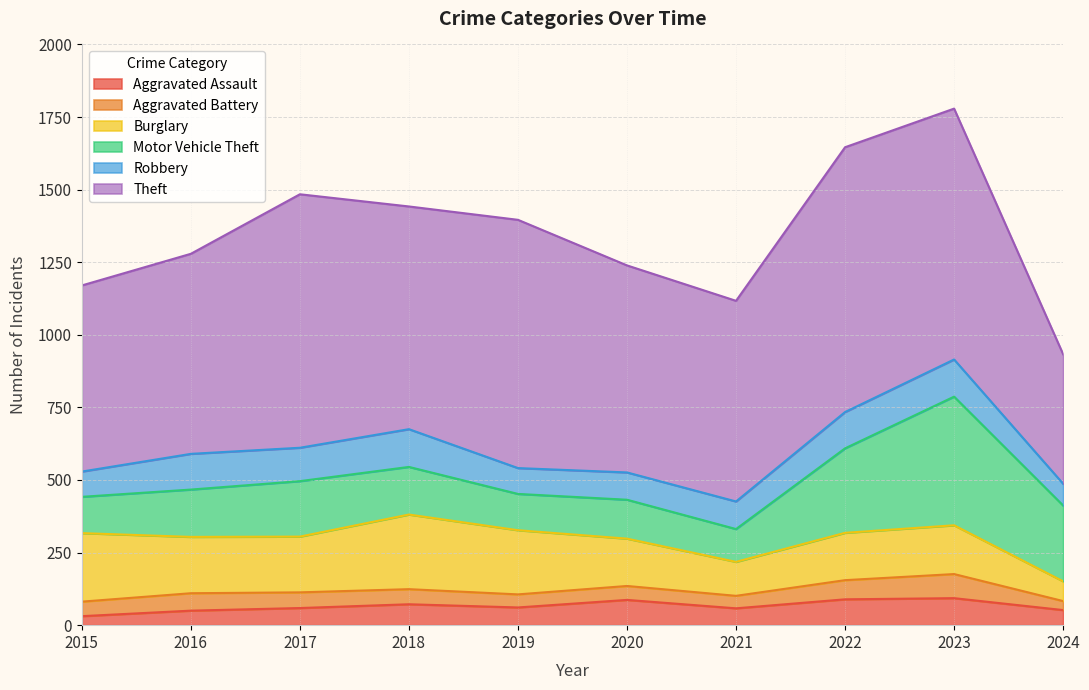

At which category does Theft reach its first local valley?

2018